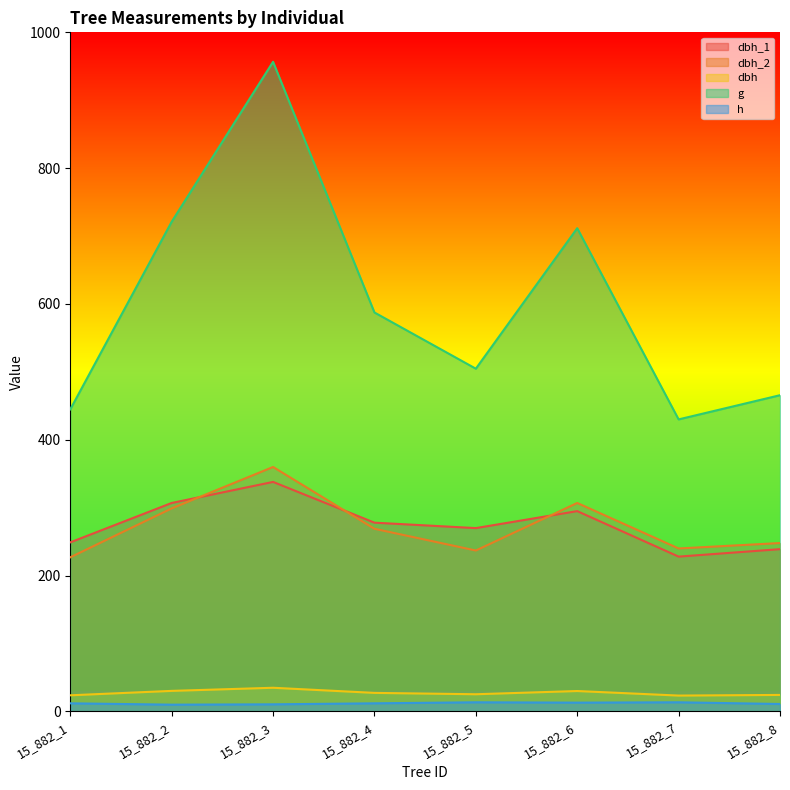

Reading left to right, extract all data points from this chart.

dbh_1: 15_882_1=249.0	15_882_2=307.0	15_882_3=338.0	15_882_4=278.0	15_882_5=270.0	15_882_6=295.0	15_882_7=228.0	15_882_8=239.0
dbh_2: 15_882_1=227.0	15_882_2=299.0	15_882_3=360.0	15_882_4=269.0	15_882_5=237.0	15_882_6=307.0	15_882_7=240.0	15_882_8=248.0
dbh: 15_882_1=23.8	15_882_2=30.3	15_882_3=34.9	15_882_4=27.4	15_882_5=25.4	15_882_6=30.1	15_882_7=23.4	15_882_8=24.4
g: 15_882_1=444.9	15_882_2=721.1	15_882_3=956.6	15_882_4=587.5	15_882_5=504.7	15_882_6=711.6	15_882_7=430.1	15_882_8=465.7
h: 15_882_1=12.0	15_882_2=10.0	15_882_3=10.5	15_882_4=12.0	15_882_5=13.5	15_882_6=13.0	15_882_7=13.5	15_882_8=11.0